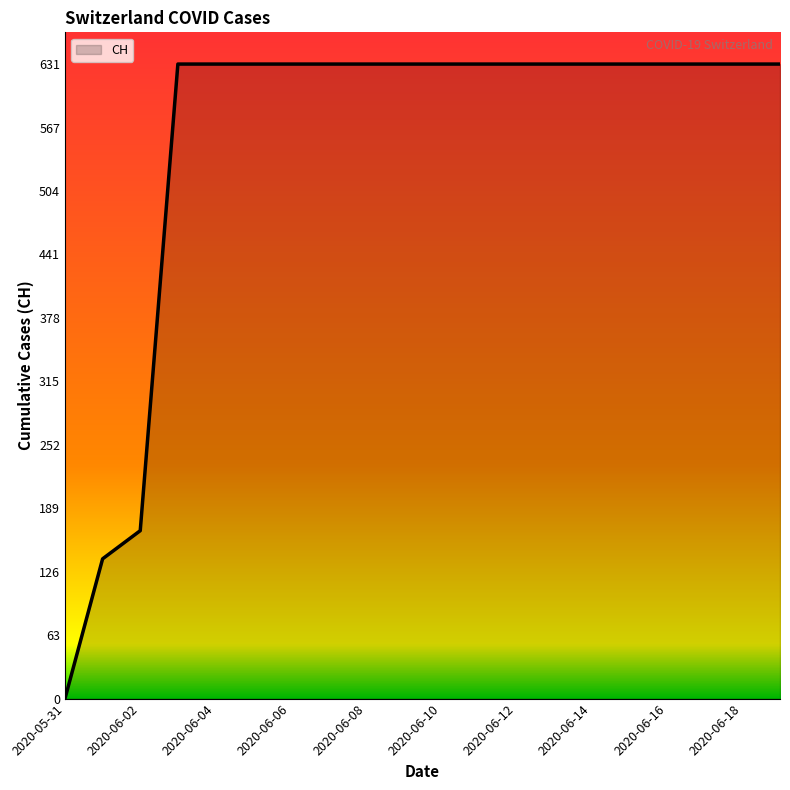

What is the greatest value displayed?

631